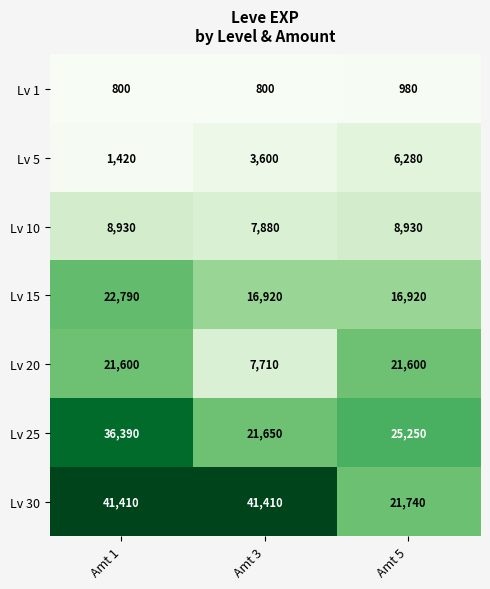

Which series has the widest spread of values?

Lv 30